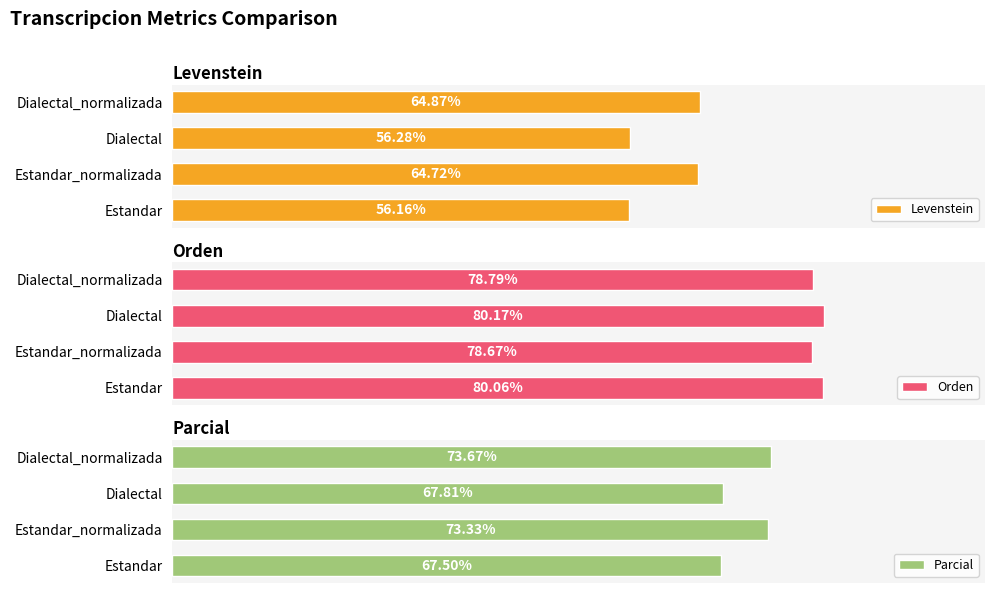

Where is Levenstein nearest to the value 60?

Dialectal